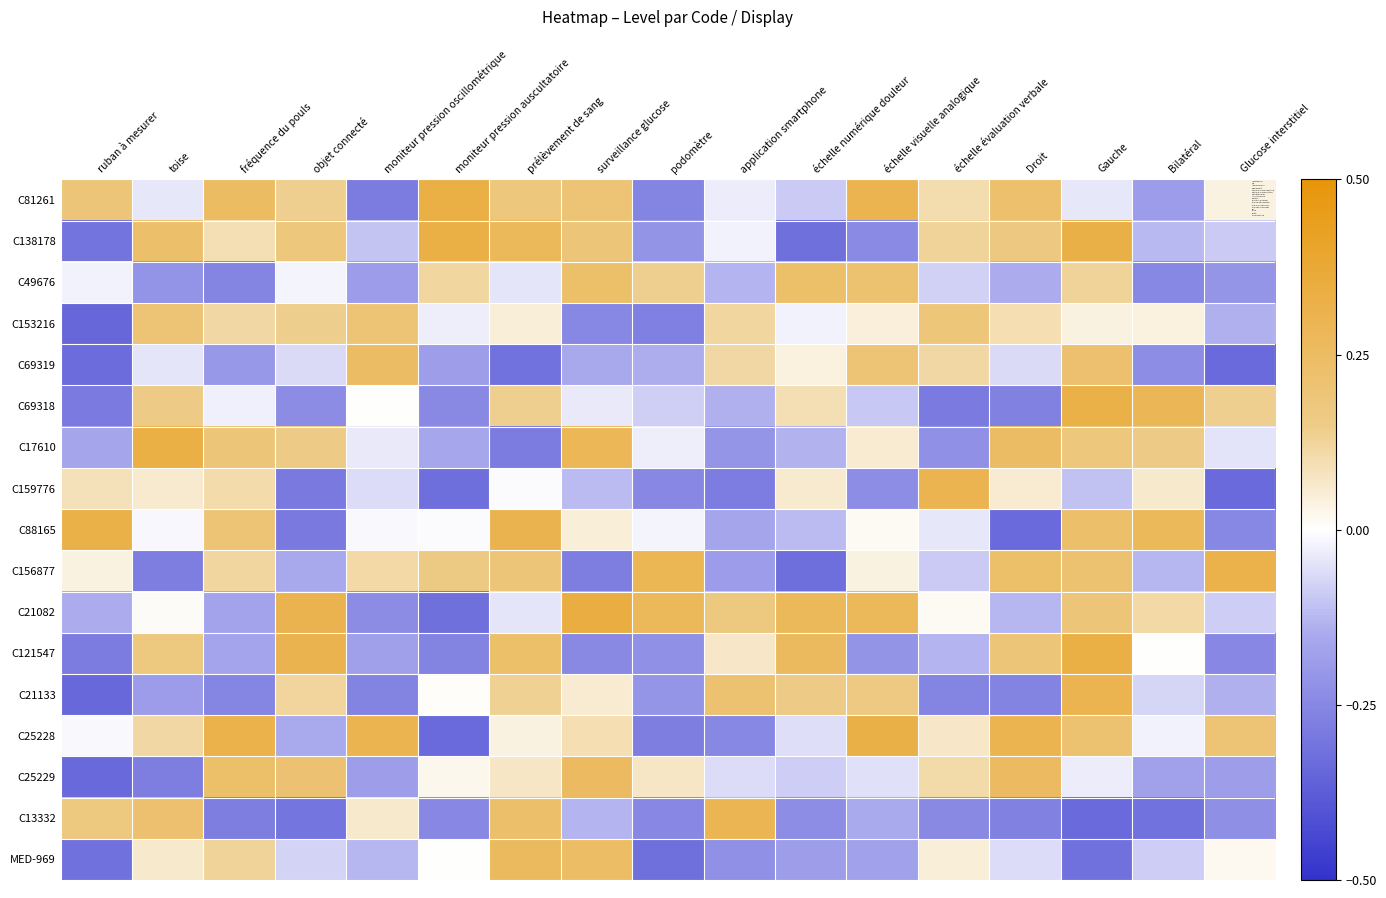

Reading right to left, what are all the values shown in this chart?

C81261: Glucose interstitiel=0.0	Bilatéral=-0.2	Gauche=-0.0	Droit=0.2	échelle évaluation verbale=0.1	échelle visuelle analogique=0.3	échelle numérique douleur=-0.1	application smartphone=-0.0	podomètre=-0.3	surveillance glucose=0.2	prélèvement de sang=0.2	moniteur pression auscultatoire=0.3	moniteur pression oscillométrique=-0.3	objet connecté=0.1	fréquence du pouls=0.3	toise=-0.0	ruban à mesurer=0.2
C138178: Glucose interstitiel=-0.1	Bilatéral=-0.1	Gauche=0.3	Droit=0.2	échelle évaluation verbale=0.1	échelle visuelle analogique=-0.2	échelle numérique douleur=-0.3	application smartphone=-0.0	podomètre=-0.2	surveillance glucose=0.2	prélèvement de sang=0.3	moniteur pression auscultatoire=0.3	moniteur pression oscillométrique=-0.1	objet connecté=0.2	fréquence du pouls=0.1	toise=0.2	ruban à mesurer=-0.3
C49676: Glucose interstitiel=-0.2	Bilatéral=-0.3	Gauche=0.1	Droit=-0.1	échelle évaluation verbale=-0.1	échelle visuelle analogique=0.2	échelle numérique douleur=0.2	application smartphone=-0.1	podomètre=0.1	surveillance glucose=0.2	prélèvement de sang=-0.0	moniteur pression auscultatoire=0.1	moniteur pression oscillométrique=-0.2	objet connecté=-0.0	fréquence du pouls=-0.3	toise=-0.2	ruban à mesurer=-0.0
C153216: Glucose interstitiel=-0.1	Bilatéral=0.0	Gauche=0.0	Droit=0.1	échelle évaluation verbale=0.2	échelle visuelle analogique=0.0	échelle numérique douleur=-0.0	application smartphone=0.1	podomètre=-0.3	surveillance glucose=-0.3	prélèvement de sang=0.0	moniteur pression auscultatoire=-0.0	moniteur pression oscillométrique=0.2	objet connecté=0.1	fréquence du pouls=0.1	toise=0.2	ruban à mesurer=-0.3
C69319: Glucose interstitiel=-0.3	Bilatéral=-0.2	Gauche=0.2	Droit=-0.1	échelle évaluation verbale=0.1	échelle visuelle analogique=0.2	échelle numérique douleur=0.0	application smartphone=0.1	podomètre=-0.1	surveillance glucose=-0.2	prélèvement de sang=-0.3	moniteur pression auscultatoire=-0.2	moniteur pression oscillométrique=0.2	objet connecté=-0.1	fréquence du pouls=-0.2	toise=-0.0	ruban à mesurer=-0.3
C69318: Glucose interstitiel=0.1	Bilatéral=0.3	Gauche=0.3	Droit=-0.3	échelle évaluation verbale=-0.3	échelle visuelle analogique=-0.1	échelle numérique douleur=0.1	application smartphone=-0.1	podomètre=-0.1	surveillance glucose=-0.0	prélèvement de sang=0.1	moniteur pression auscultatoire=-0.2	moniteur pression oscillométrique=0.0	objet connecté=-0.2	fréquence du pouls=-0.0	toise=0.2	ruban à mesurer=-0.3
C17610: Glucose interstitiel=-0.0	Bilatéral=0.2	Gauche=0.2	Droit=0.2	échelle évaluation verbale=-0.2	échelle visuelle analogique=0.1	échelle numérique douleur=-0.1	application smartphone=-0.2	podomètre=-0.0	surveillance glucose=0.3	prélèvement de sang=-0.3	moniteur pression auscultatoire=-0.2	moniteur pression oscillométrique=-0.0	objet connecté=0.2	fréquence du pouls=0.2	toise=0.3	ruban à mesurer=-0.2
C159776: Glucose interstitiel=-0.3	Bilatéral=0.1	Gauche=-0.1	Droit=0.1	échelle évaluation verbale=0.3	échelle visuelle analogique=-0.2	échelle numérique douleur=0.1	application smartphone=-0.3	podomètre=-0.2	surveillance glucose=-0.1	prélèvement de sang=-0.0	moniteur pression auscultatoire=-0.3	moniteur pression oscillométrique=-0.1	objet connecté=-0.3	fréquence du pouls=0.1	toise=0.1	ruban à mesurer=0.1
C88165: Glucose interstitiel=-0.3	Bilatéral=0.3	Gauche=0.2	Droit=-0.3	échelle évaluation verbale=-0.0	échelle visuelle analogique=0.0	échelle numérique douleur=-0.1	application smartphone=-0.2	podomètre=-0.0	surveillance glucose=0.1	prélèvement de sang=0.3	moniteur pression auscultatoire=-0.0	moniteur pression oscillométrique=-0.0	objet connecté=-0.3	fréquence du pouls=0.2	toise=-0.0	ruban à mesurer=0.3
C156877: Glucose interstitiel=0.3	Bilatéral=-0.1	Gauche=0.2	Droit=0.2	échelle évaluation verbale=-0.1	échelle visuelle analogique=0.0	échelle numérique douleur=-0.3	application smartphone=-0.2	podomètre=0.3	surveillance glucose=-0.3	prélèvement de sang=0.2	moniteur pression auscultatoire=0.2	moniteur pression oscillométrique=0.1	objet connecté=-0.2	fréquence du pouls=0.1	toise=-0.3	ruban à mesurer=0.0
C21082: Glucose interstitiel=-0.1	Bilatéral=0.1	Gauche=0.2	Droit=-0.1	échelle évaluation verbale=0.0	échelle visuelle analogique=0.3	échelle numérique douleur=0.3	application smartphone=0.2	podomètre=0.3	surveillance glucose=0.3	prélèvement de sang=-0.0	moniteur pression auscultatoire=-0.3	moniteur pression oscillométrique=-0.2	objet connecté=0.3	fréquence du pouls=-0.2	toise=0.0	ruban à mesurer=-0.1
C121547: Glucose interstitiel=-0.2	Bilatéral=0.0	Gauche=0.3	Droit=0.2	échelle évaluation verbale=-0.1	échelle visuelle analogique=-0.2	échelle numérique douleur=0.3	application smartphone=0.1	podomètre=-0.2	surveillance glucose=-0.2	prélèvement de sang=0.2	moniteur pression auscultatoire=-0.3	moniteur pression oscillométrique=-0.2	objet connecté=0.3	fréquence du pouls=-0.2	toise=0.2	ruban à mesurer=-0.3
C21133: Glucose interstitiel=-0.1	Bilatéral=-0.1	Gauche=0.3	Droit=-0.3	échelle évaluation verbale=-0.3	échelle visuelle analogique=0.2	échelle numérique douleur=0.2	application smartphone=0.2	podomètre=-0.2	surveillance glucose=0.1	prélèvement de sang=0.1	moniteur pression auscultatoire=0.0	moniteur pression oscillométrique=-0.3	objet connecté=0.1	fréquence du pouls=-0.3	toise=-0.2	ruban à mesurer=-0.3
C25228: Glucose interstitiel=0.2	Bilatéral=-0.0	Gauche=0.2	Droit=0.3	échelle évaluation verbale=0.1	échelle visuelle analogique=0.3	échelle numérique douleur=-0.1	application smartphone=-0.3	podomètre=-0.3	surveillance glucose=0.1	prélèvement de sang=0.0	moniteur pression auscultatoire=-0.3	moniteur pression oscillométrique=0.3	objet connecté=-0.1	fréquence du pouls=0.3	toise=0.1	ruban à mesurer=-0.0
C25229: Glucose interstitiel=-0.2	Bilatéral=-0.2	Gauche=-0.0	Droit=0.3	échelle évaluation verbale=0.1	échelle visuelle analogique=-0.1	échelle numérique douleur=-0.1	application smartphone=-0.1	podomètre=0.1	surveillance glucose=0.3	prélèvement de sang=0.1	moniteur pression auscultatoire=0.0	moniteur pression oscillométrique=-0.2	objet connecté=0.2	fréquence du pouls=0.2	toise=-0.3	ruban à mesurer=-0.3
C13332: Glucose interstitiel=-0.2	Bilatéral=-0.3	Gauche=-0.3	Droit=-0.3	échelle évaluation verbale=-0.2	échelle visuelle analogique=-0.2	échelle numérique douleur=-0.2	application smartphone=0.3	podomètre=-0.2	surveillance glucose=-0.1	prélèvement de sang=0.2	moniteur pression auscultatoire=-0.2	moniteur pression oscillométrique=0.1	objet connecté=-0.3	fréquence du pouls=-0.3	toise=0.2	ruban à mesurer=0.2
MED-969: Glucose interstitiel=0.0	Bilatéral=-0.1	Gauche=-0.3	Droit=-0.1	échelle évaluation verbale=0.0	échelle visuelle analogique=-0.2	échelle numérique douleur=-0.2	application smartphone=-0.2	podomètre=-0.3	surveillance glucose=0.2	prélèvement de sang=0.3	moniteur pression auscultatoire=0.0	moniteur pression oscillométrique=-0.1	objet connecté=-0.1	fréquence du pouls=0.1	toise=0.1	ruban à mesurer=-0.3